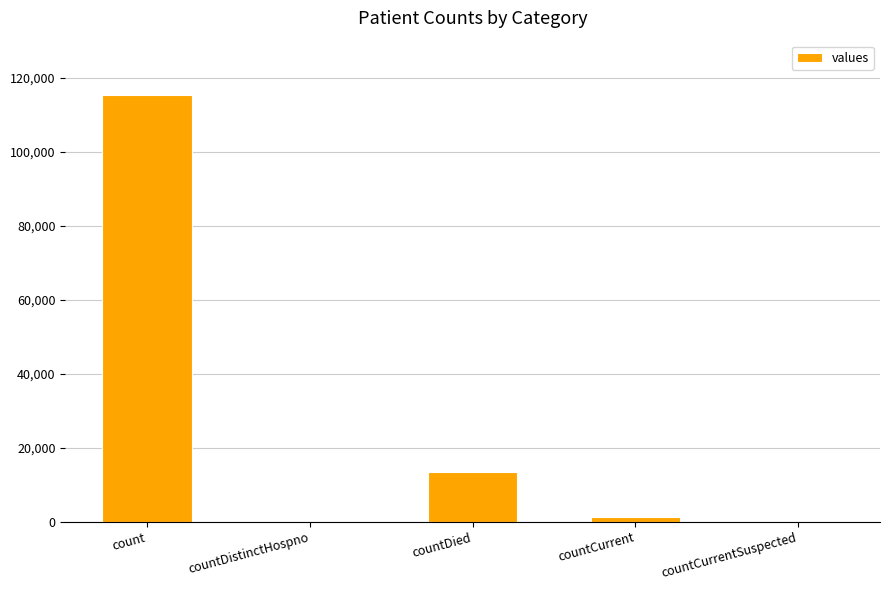

What is the sum of all values?

130105